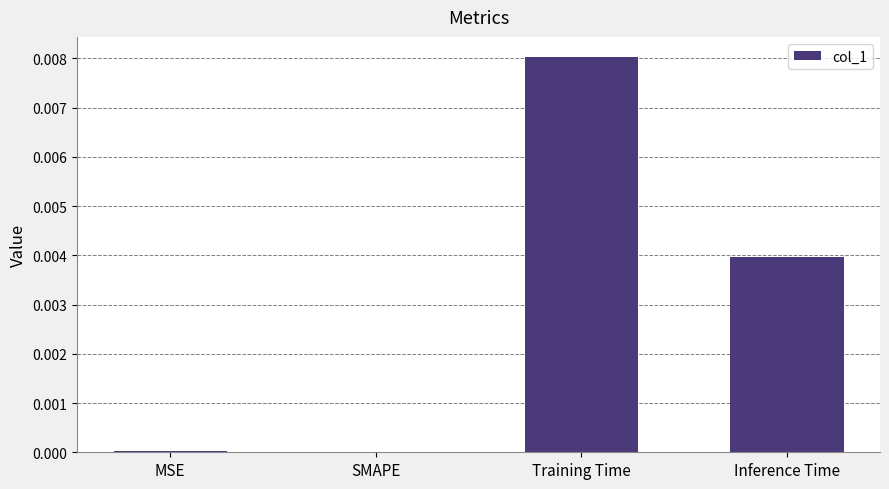

The value at MSE is 0.0. True or false?

True